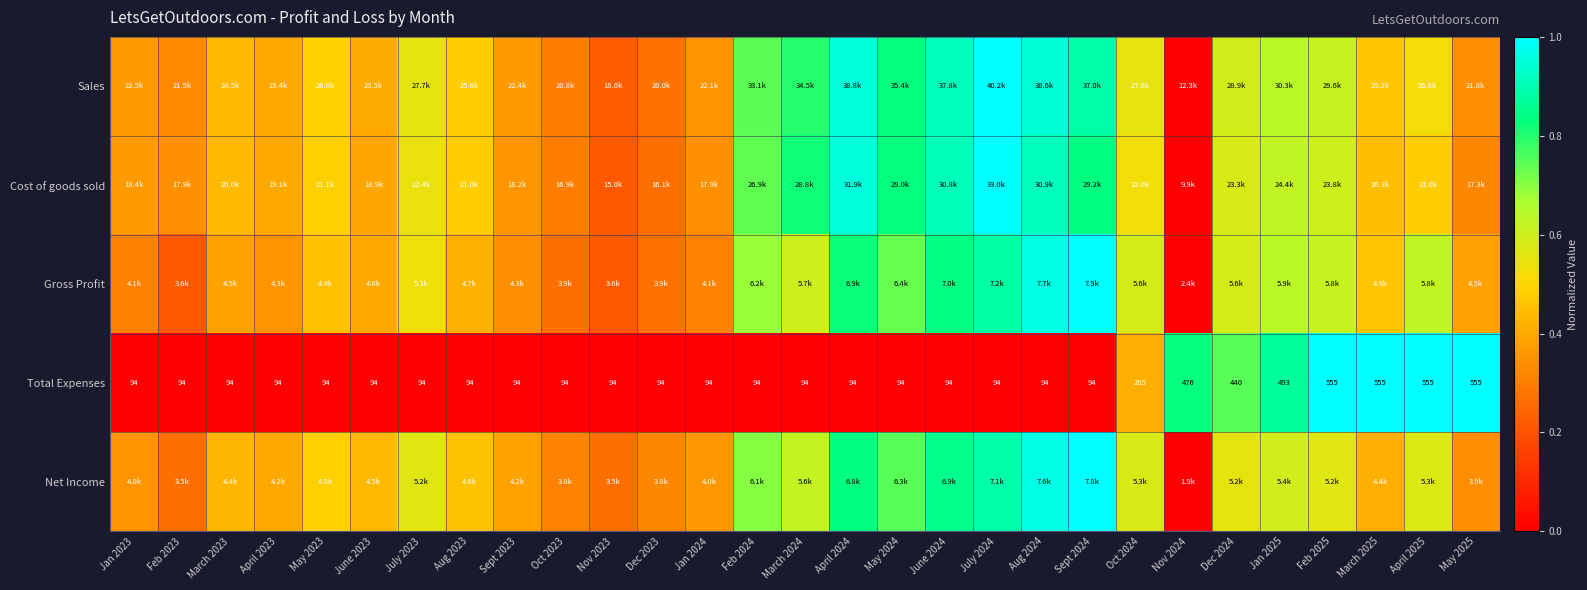

Is it true that Total Expenses equals -0.4 at Dec 2023?

False